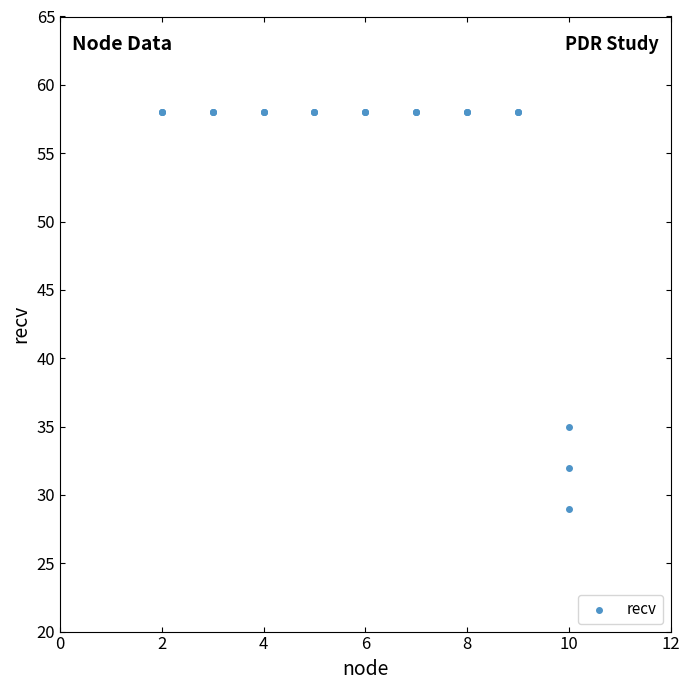

What Y value in the scatter plot is closest to 43?

35